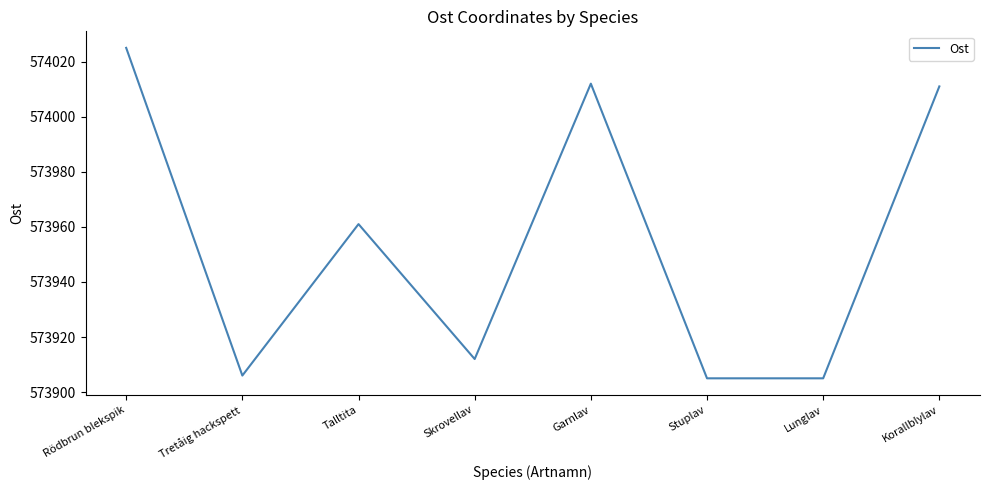

Where is the first local maximum?

Talltita